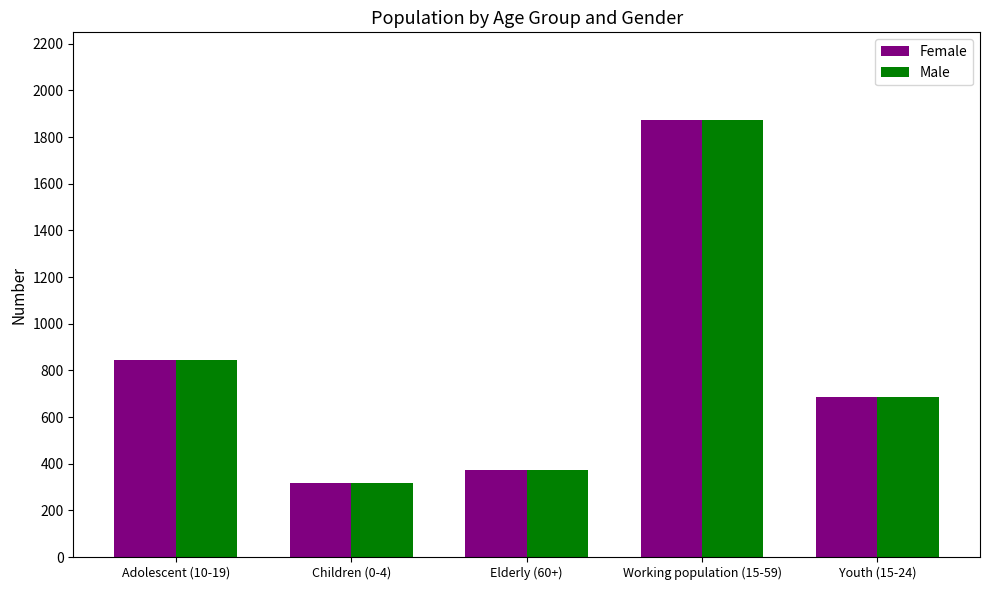

At which category is the sum across all series the highest?

Working population (15-59)